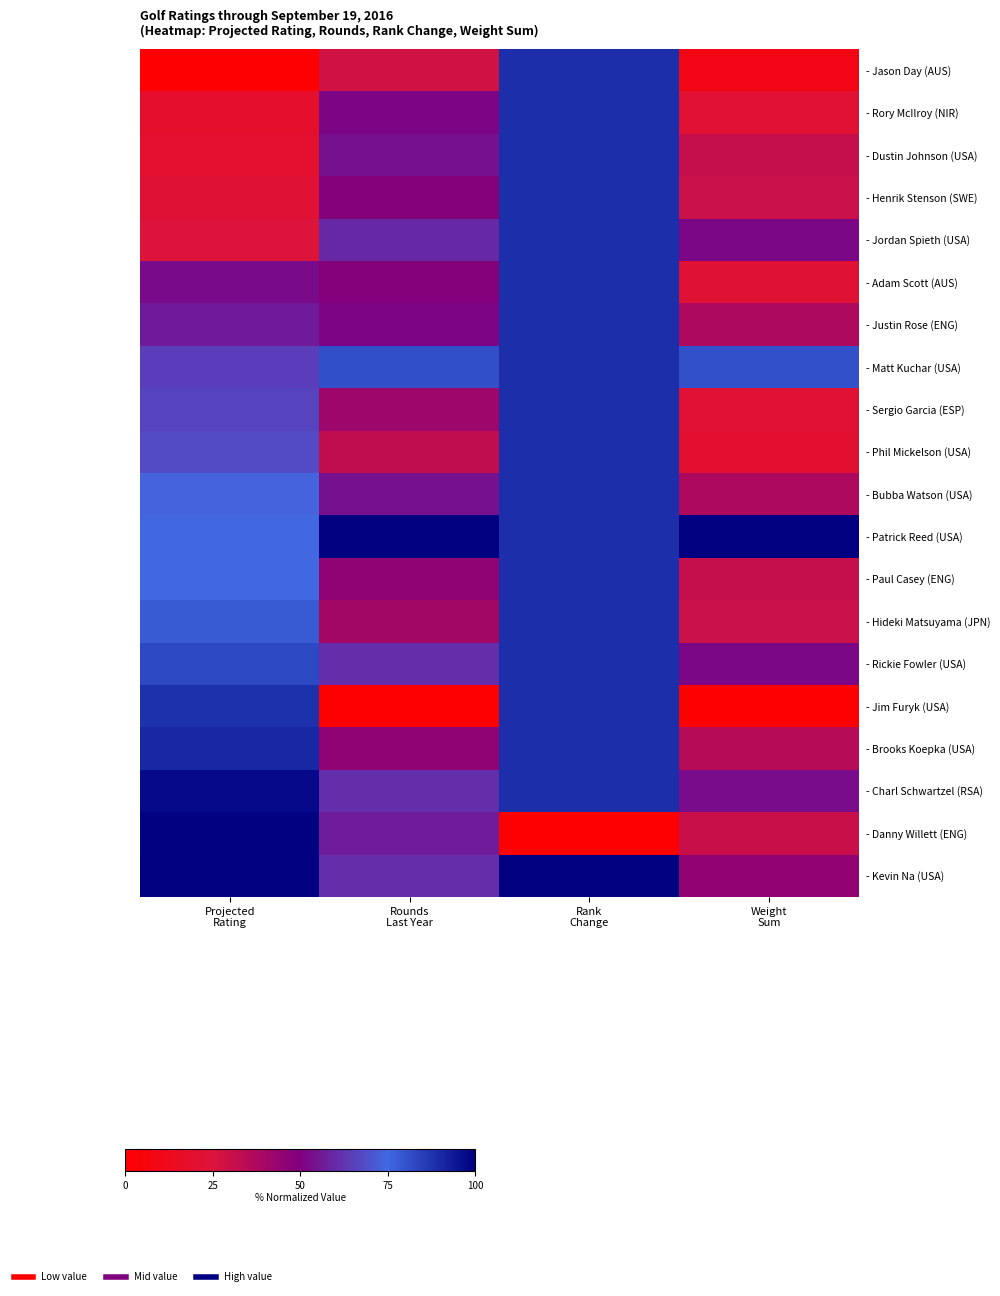

Reading right to left, list all the values displayed in this chart.

- Jason Day (AUS): Weight
Sum=8.6	Rank
Change=88.9	Rounds
Last Year=28.4	Projected
Rating=0.0
- Rory McIlroy (NIR): Weight
Sum=21.5	Rank
Change=88.9	Rounds
Last Year=51.4	Projected
Rating=18.4
- Dustin Johnson (USA): Weight
Sum=30.9	Rank
Change=88.9	Rounds
Last Year=54.1	Projected
Rating=19.9
- Henrik Stenson (SWE): Weight
Sum=30.0	Rank
Change=88.9	Rounds
Last Year=48.6	Projected
Rating=22.6
- Jordan Spieth (USA): Weight
Sum=51.7	Rank
Change=88.9	Rounds
Last Year=59.5	Projected
Rating=24.5
- Adam Scott (AUS): Weight
Sum=22.5	Rank
Change=88.9	Rounds
Last Year=48.6	Projected
Rating=52.7
- Justin Rose (ENG): Weight
Sum=37.9	Rank
Change=88.9	Rounds
Last Year=51.4	Projected
Rating=56.3
- Matt Kuchar (USA): Weight
Sum=80.8	Rank
Change=88.9	Rounds
Last Year=81.1	Projected
Rating=64.7
- Sergio Garcia (ESP): Weight
Sum=21.9	Rank
Change=88.9	Rounds
Last Year=41.9	Projected
Rating=66.2
- Phil Mickelson (USA): Weight
Sum=20.7	Rank
Change=88.9	Rounds
Last Year=32.4	Projected
Rating=67.7
- Bubba Watson (USA): Weight
Sum=37.7	Rank
Change=88.9	Rounds
Last Year=54.1	Projected
Rating=73.6
- Patrick Reed (USA): Weight
Sum=100.0	Rank
Change=88.9	Rounds
Last Year=100.0	Projected
Rating=74.7
- Paul Casey (ENG): Weight
Sum=31.2	Rank
Change=88.9	Rounds
Last Year=45.9	Projected
Rating=74.8
- Hideki Matsuyama (JPN): Weight
Sum=29.7	Rank
Change=88.9	Rounds
Last Year=40.5	Projected
Rating=78.4
- Rickie Fowler (USA): Weight
Sum=51.7	Rank
Change=88.9	Rounds
Last Year=60.8	Projected
Rating=82.8
- Jim Furyk (USA): Weight
Sum=0.0	Rank
Change=88.9	Rounds
Last Year=0.0	Projected
Rating=88.3
- Brooks Koepka (USA): Weight
Sum=35.3	Rank
Change=88.9	Rounds
Last Year=45.9	Projected
Rating=90.5
- Charl Schwartzel (RSA): Weight
Sum=52.9	Rank
Change=88.9	Rounds
Last Year=60.8	Projected
Rating=97.3
- Danny Willett (ENG): Weight
Sum=30.3	Rank
Change=0.0	Rounds
Last Year=56.8	Projected
Rating=99.5
- Kevin Na (USA): Weight
Sum=44.9	Rank
Change=100.0	Rounds
Last Year=60.8	Projected
Rating=100.0